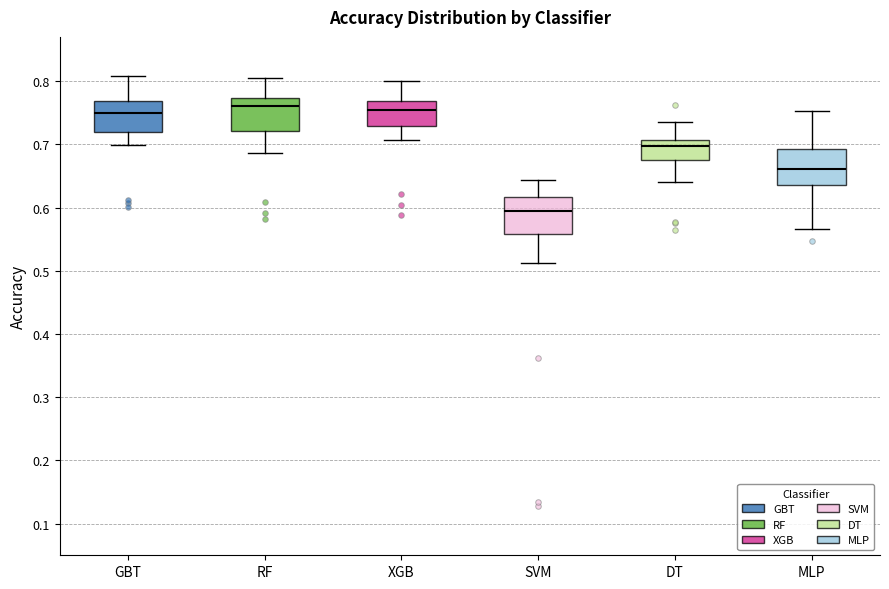

Where is the lower edge of the box for MLP on the y-axis? The values are not printed on the chart, so give them approximately, as read against the axis.

0.64